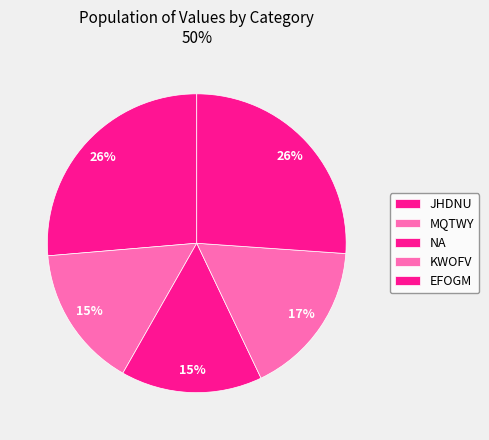

To the nearest percent, what is the combined percentage of NA and MQTWY?

31%